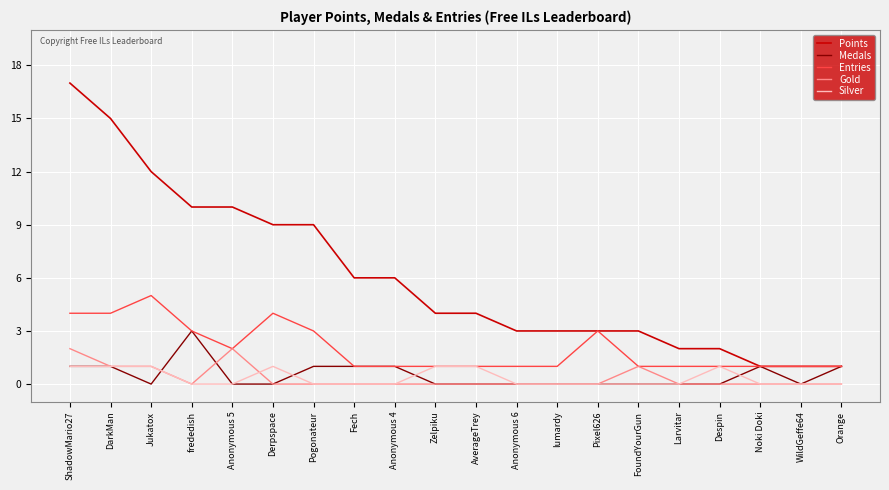

What is the difference between the second highest and minimum values in the Entries series?

3